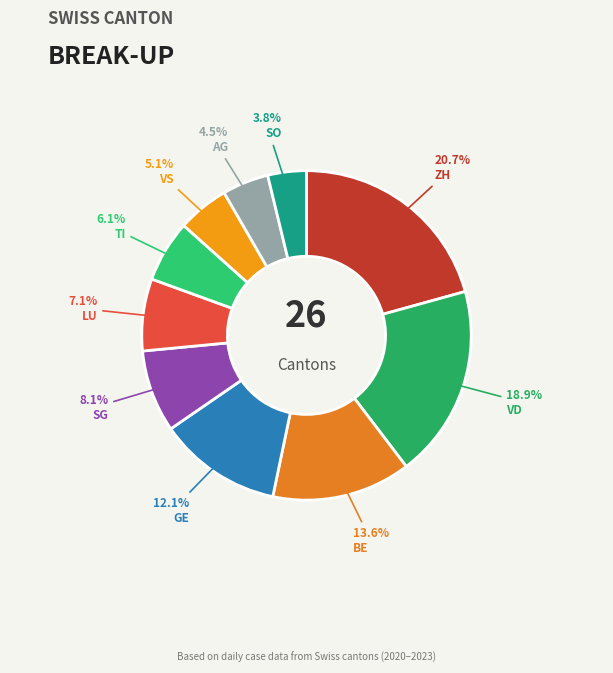

Does GE represent more than half of the total?

No